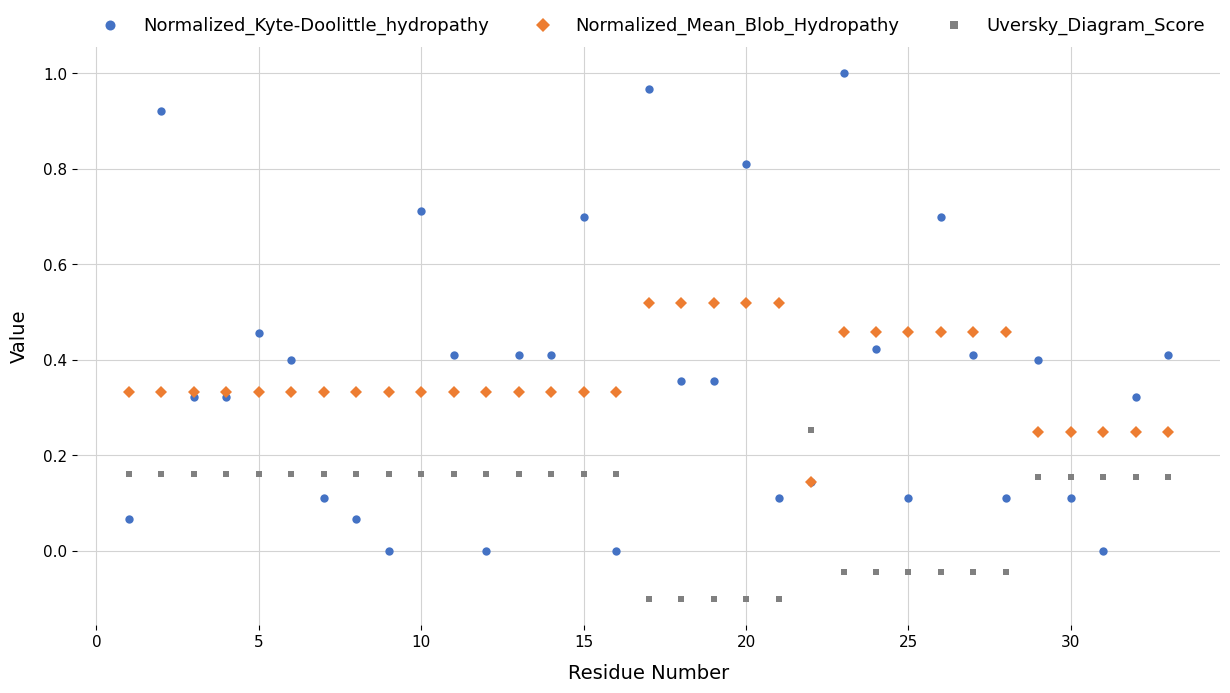

Rank the series by their maximum value, from lowest to highest.

Uversky_Diagram_Score, Normalized_Mean_Blob_Hydropathy, Normalized_Kyte-Doolittle_hydropathy